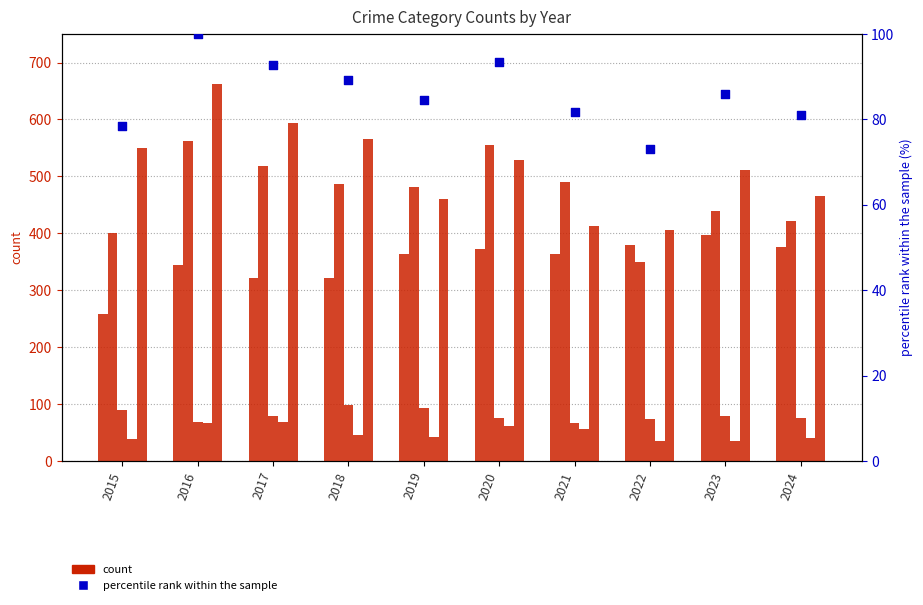

At which category is the sum across all series the highest?

2016